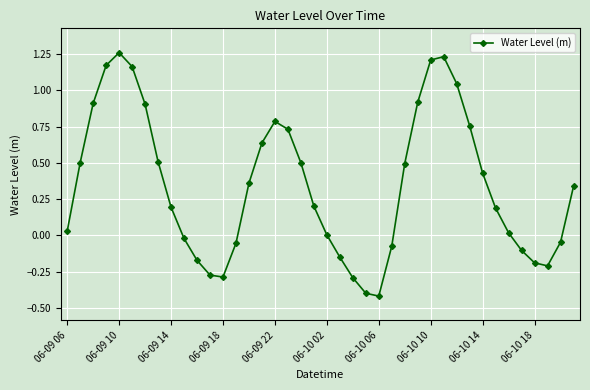

What is the sum of all values?

13.8